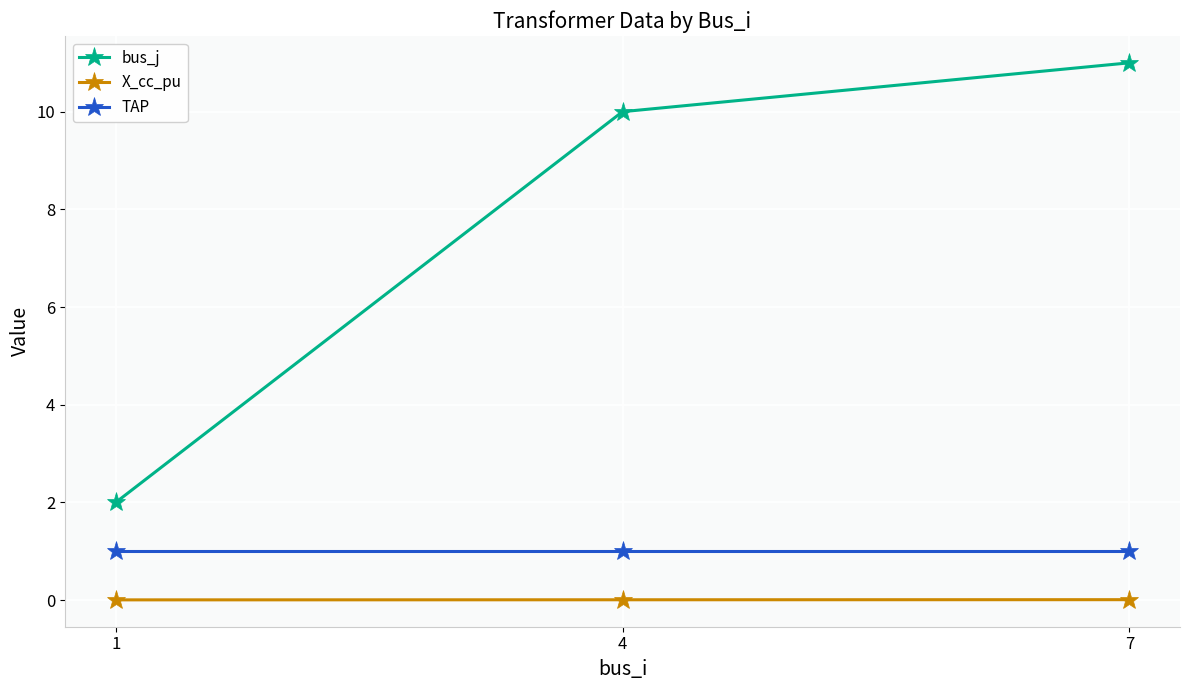

What is the lowest value of the TAP series?

1.0